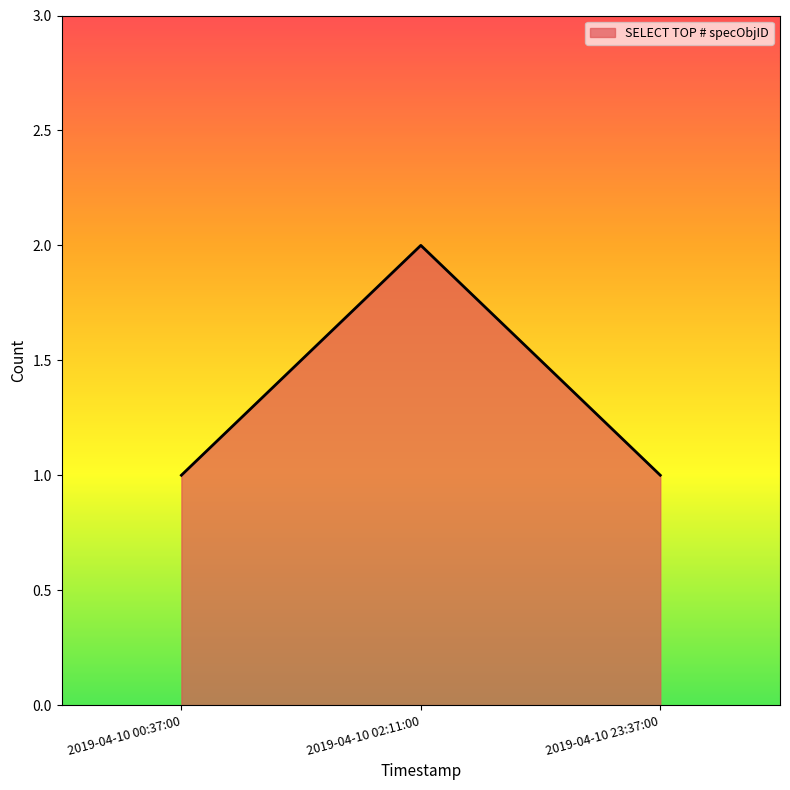

What is the change in value from 2019-04-10 00:37:00 to 2019-04-10 02:11:00?

+1